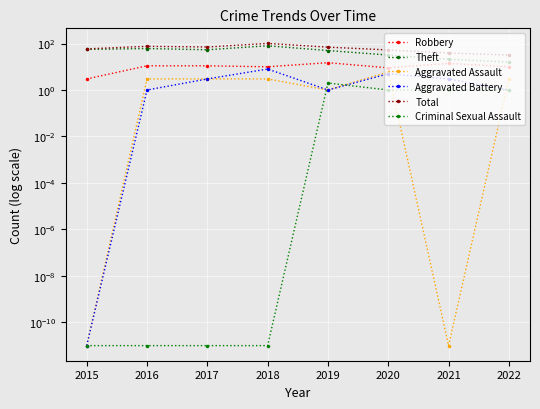

How many lines are shown in the chart?

6